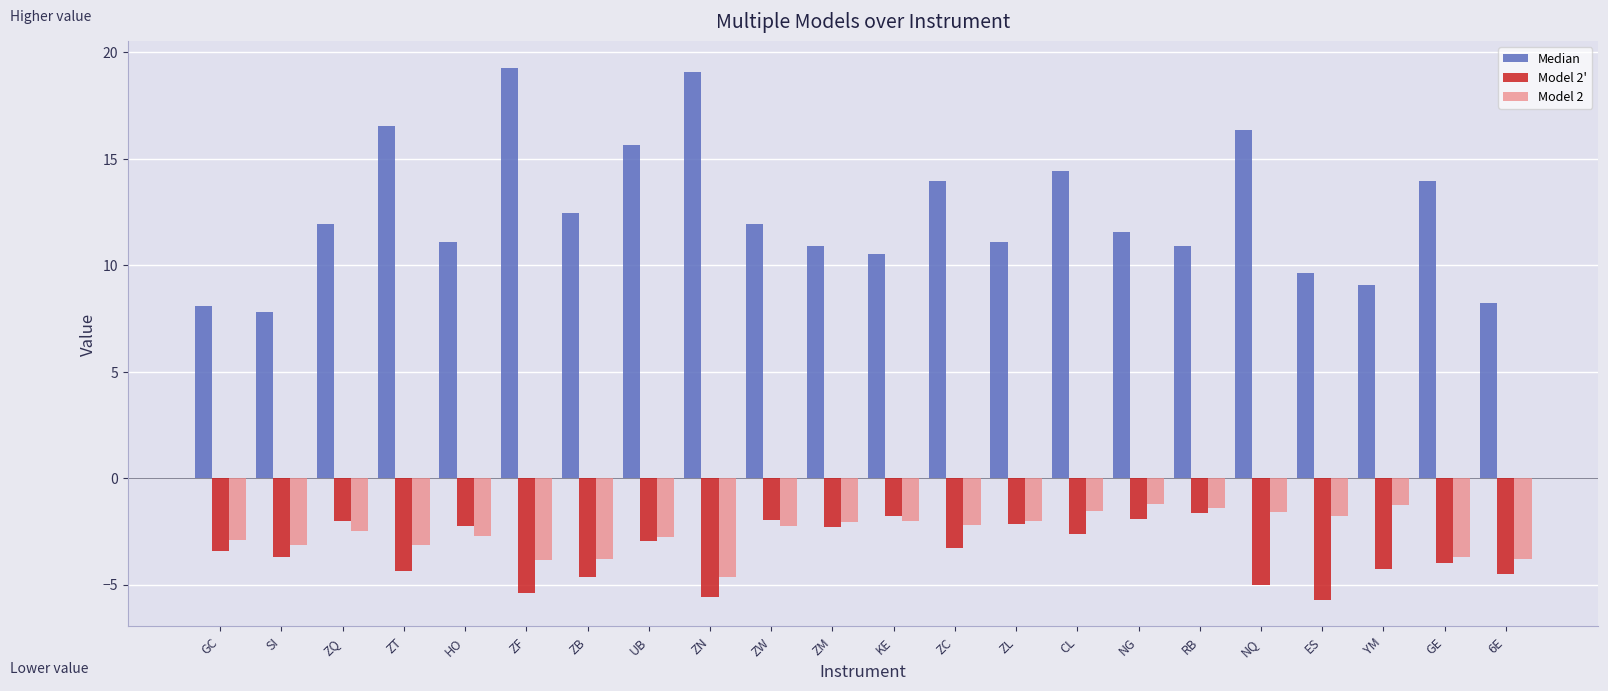

Which series has the largest total across all categories?

Median